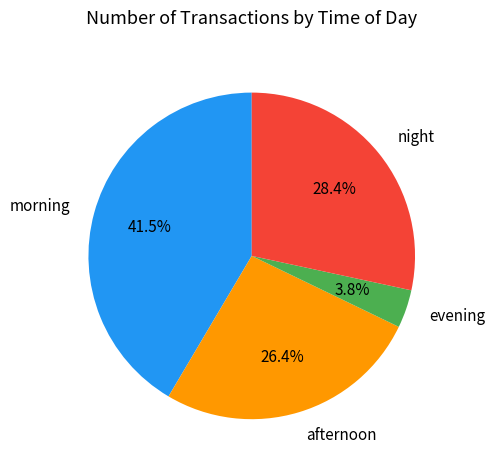

How many segments does this pie chart have?

4